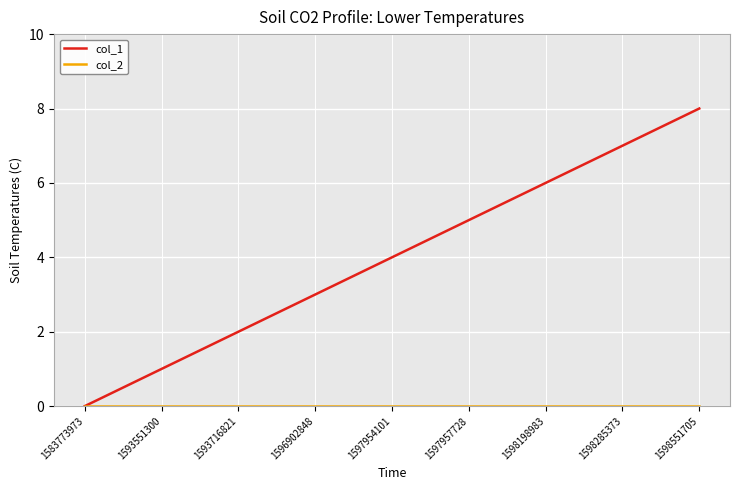

Which category has the highest value across all series?

1598551705